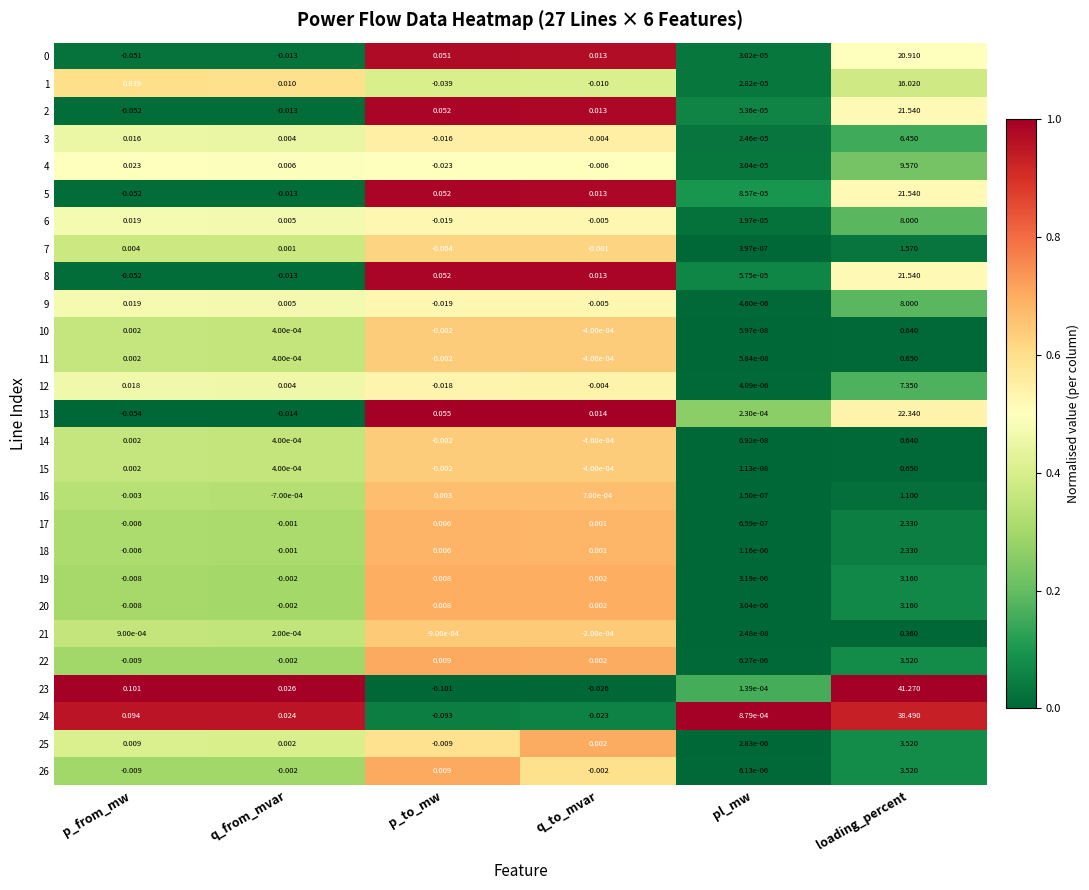

Which label corresponds to the largest value in the chart?

loading_percent